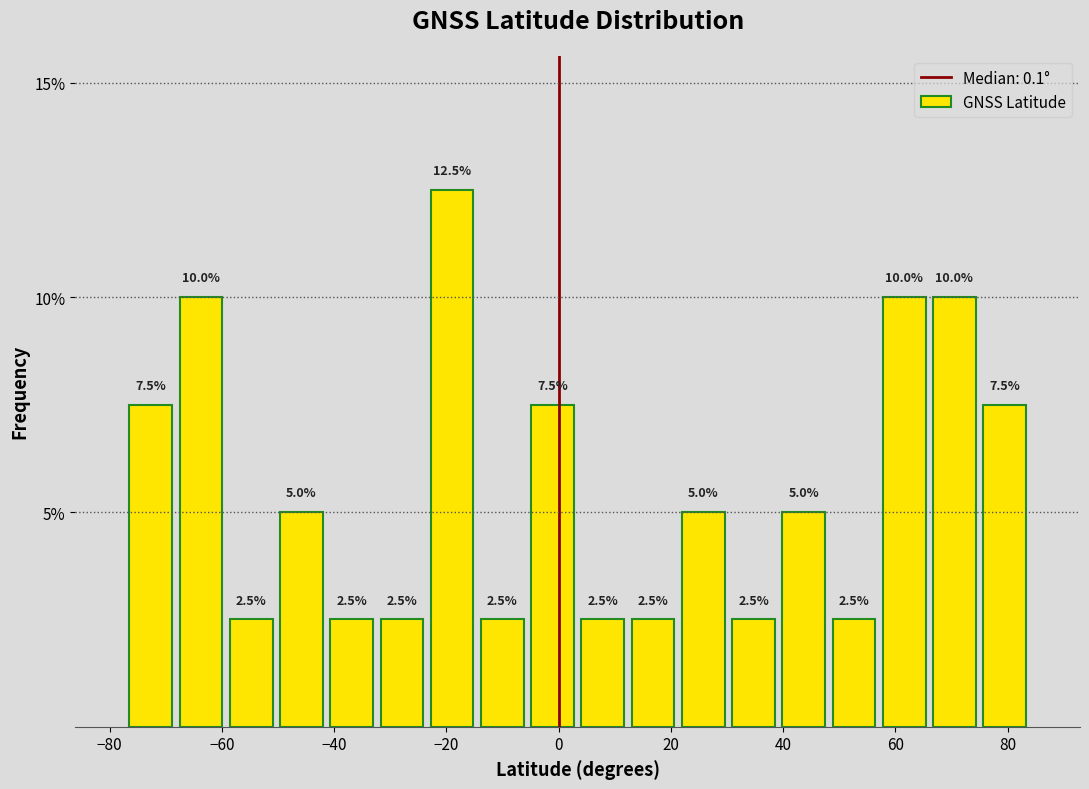

What is the height of the bar covering 12 to 22 on the x-axis? The bar edges are not printed on the chart, so give them approximately, as read against the axis.

2.5